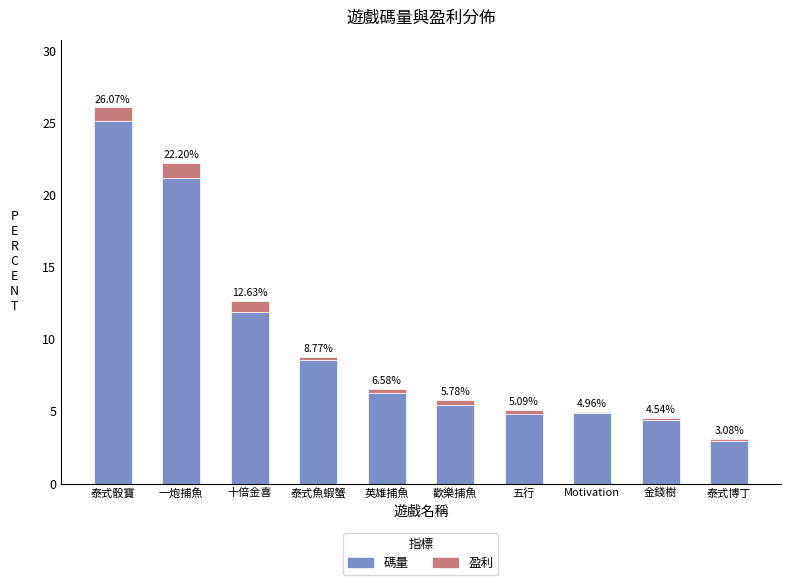

What is the label of the 2nd bar from the right?

金錢樹